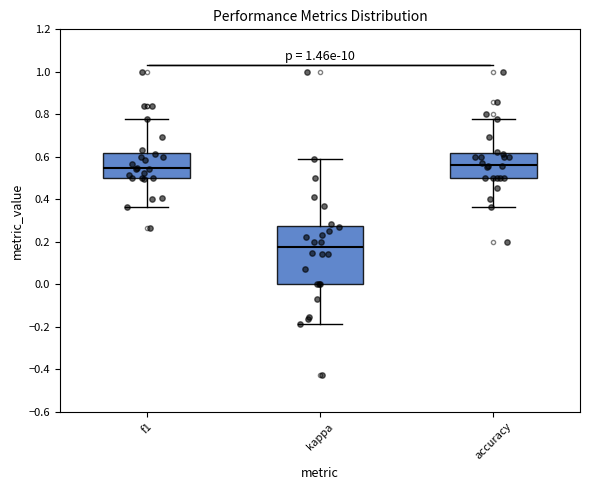

Comparing the boxes themselves (not the whiskers), which one is the tallest?

kappa